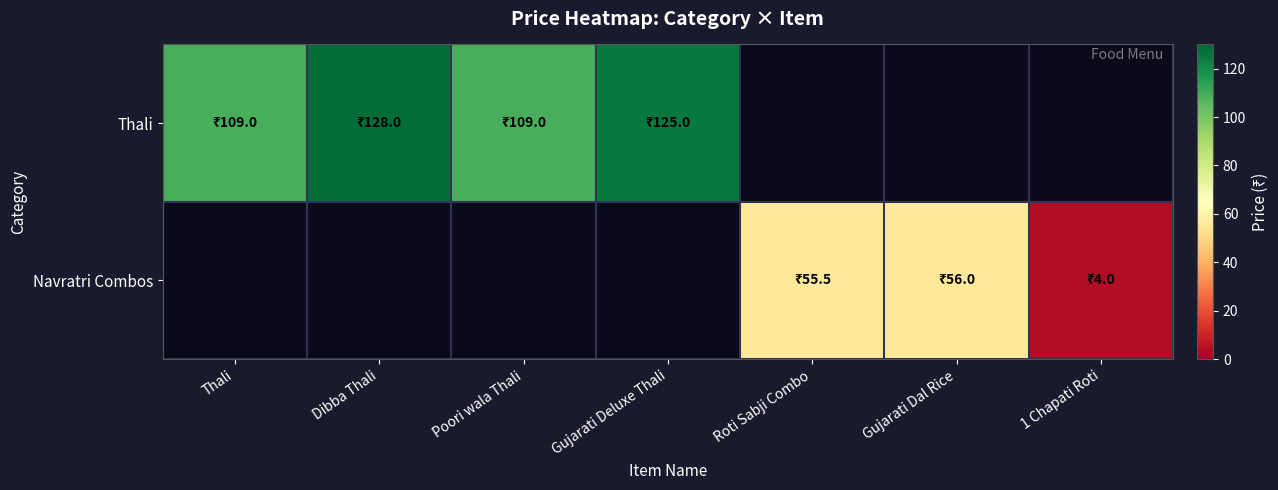

How many categories are shown in the chart?

7